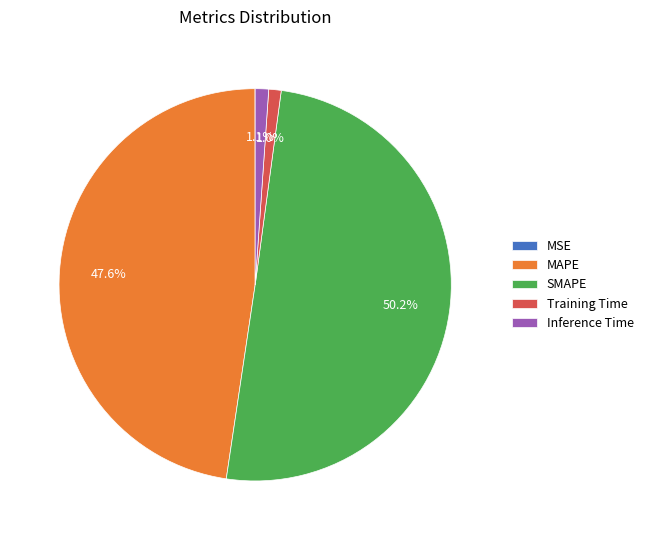

What is the largest slice in the pie chart?

SMAPE